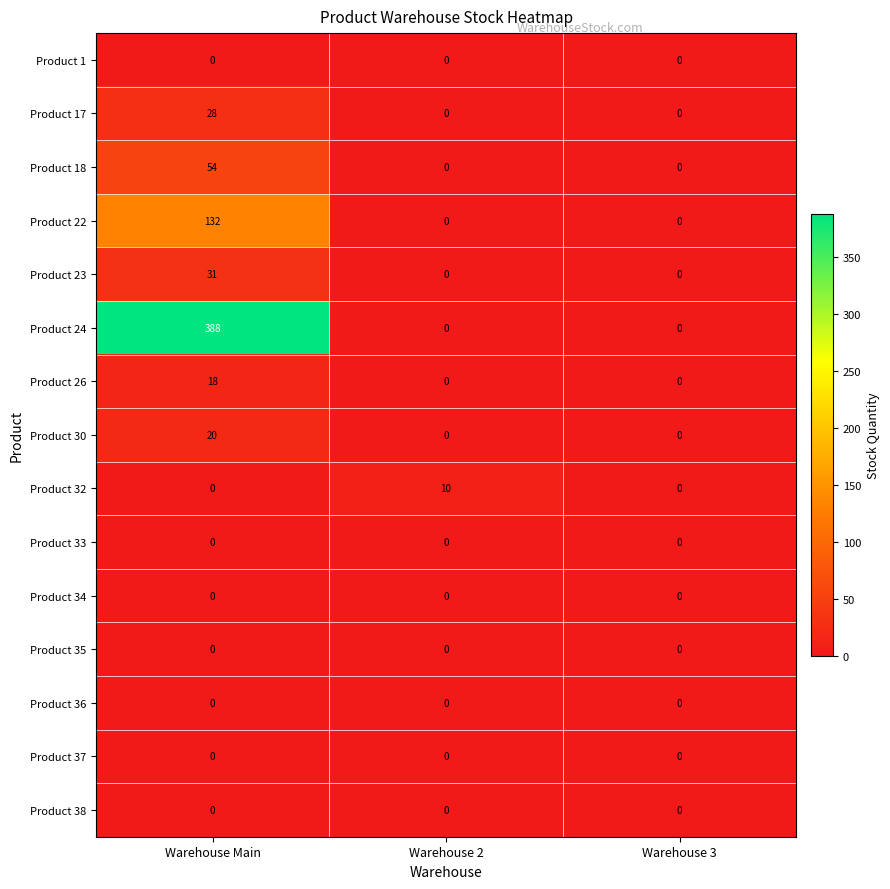

The value of Product 24 at Warehouse Main is 388. True or false?

True